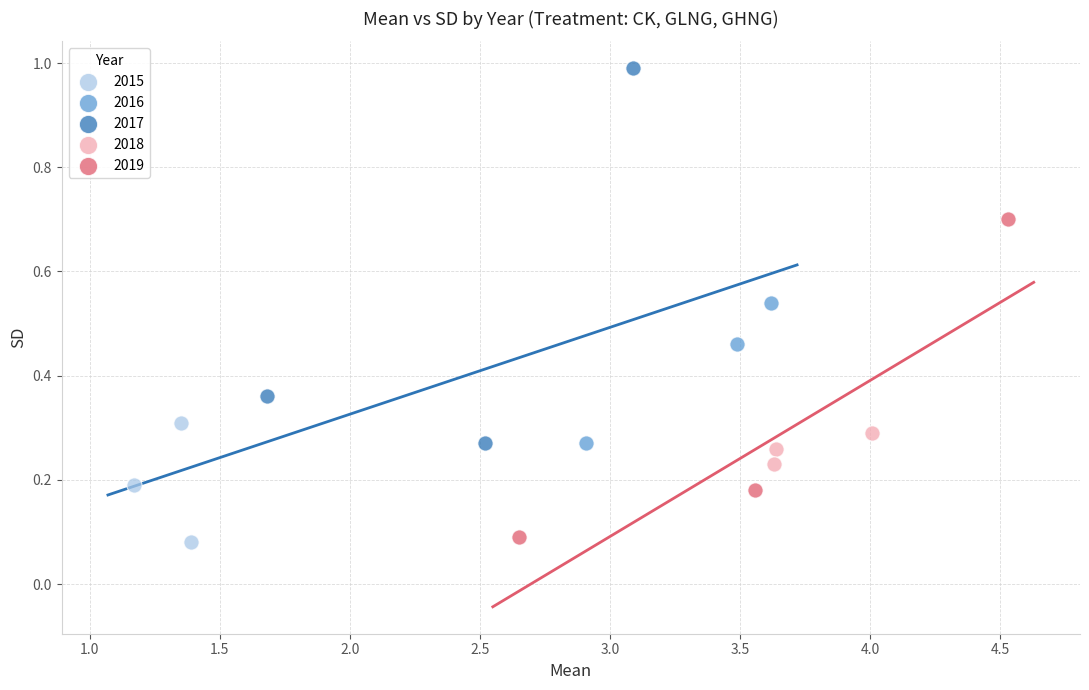

Which series reaches the maximum Y coordinate?

2017